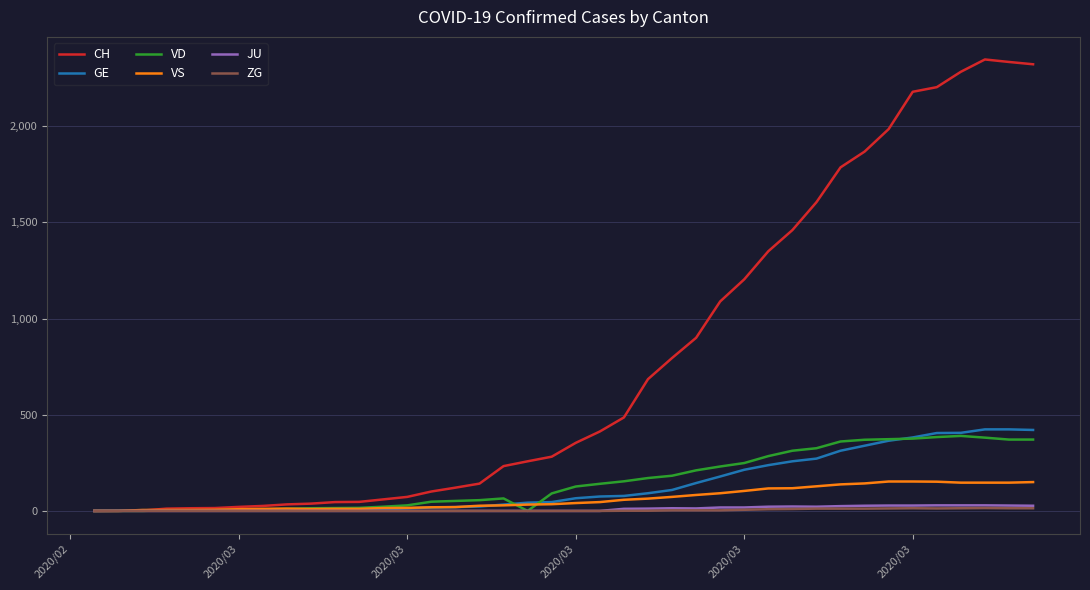

Which series has the largest total across all categories?

CH